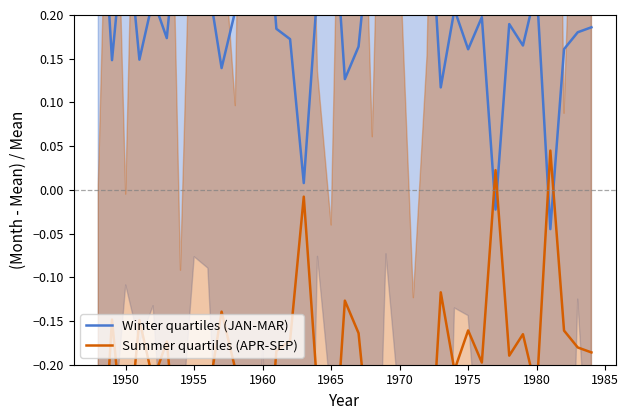

Which series has the largest total across all categories?

Winter quartiles (JAN-MAR)